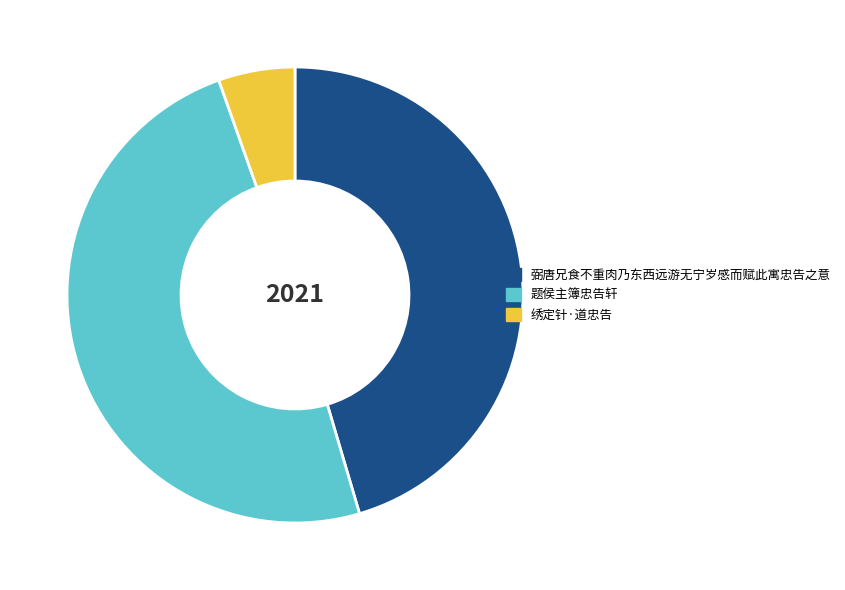

How many slices are in this pie chart?

3